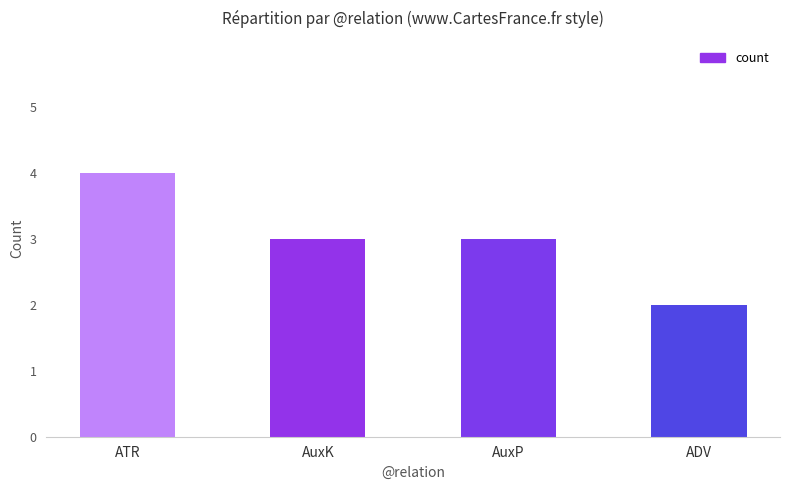

True or false: the data shows 4 at AuxK.

False